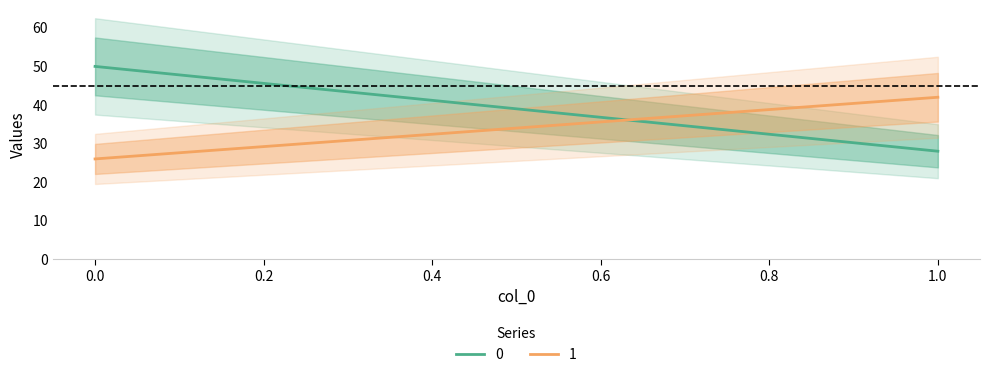

What is the greatest value displayed?

50